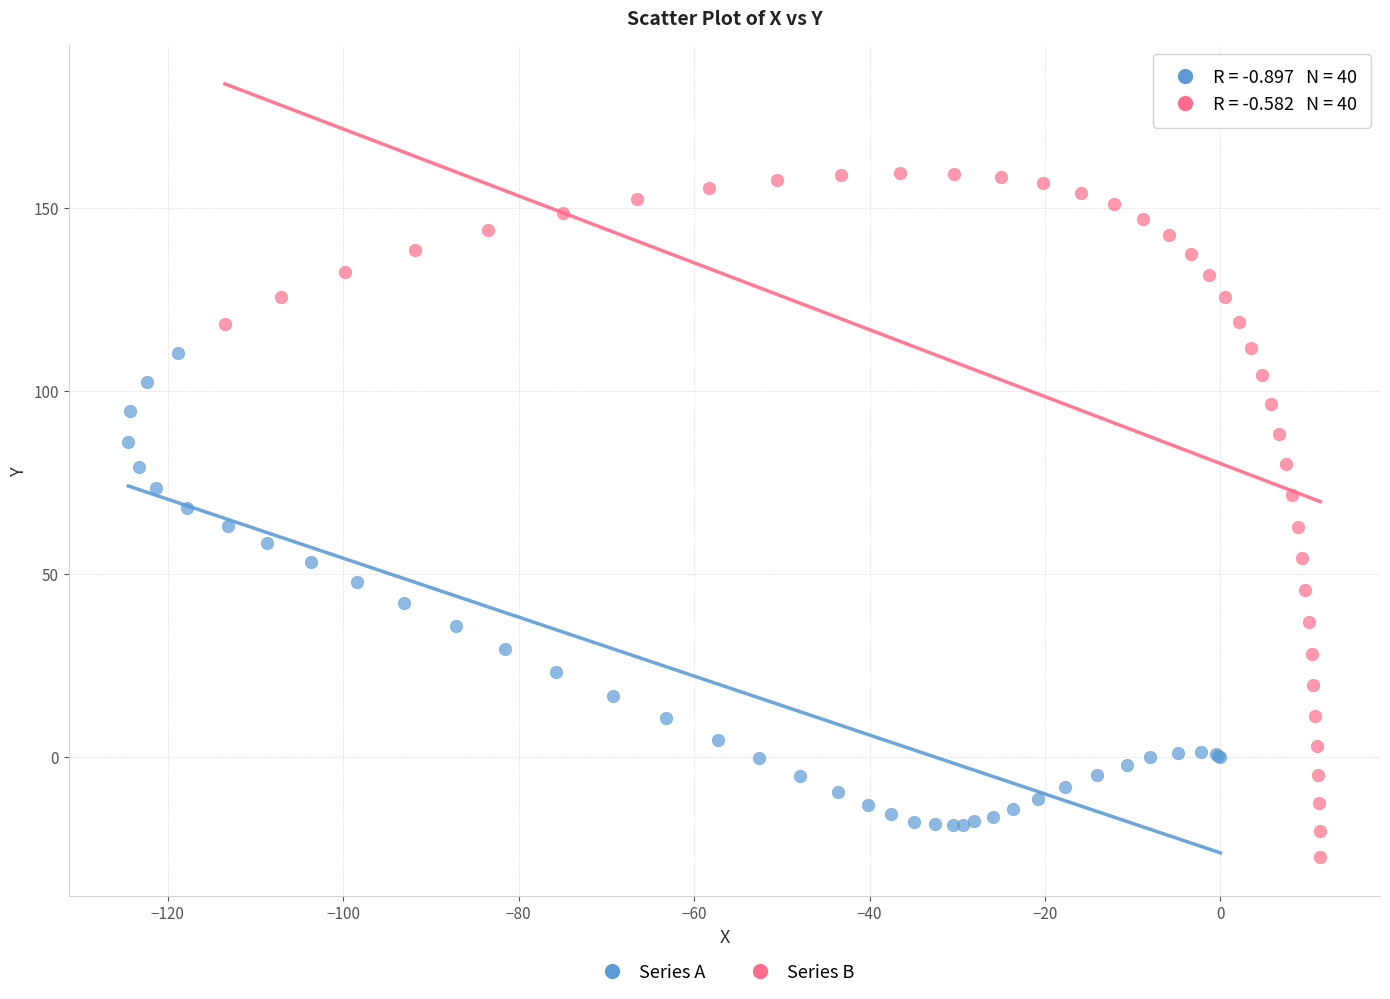

Which series reaches the maximum Y coordinate?

Series B